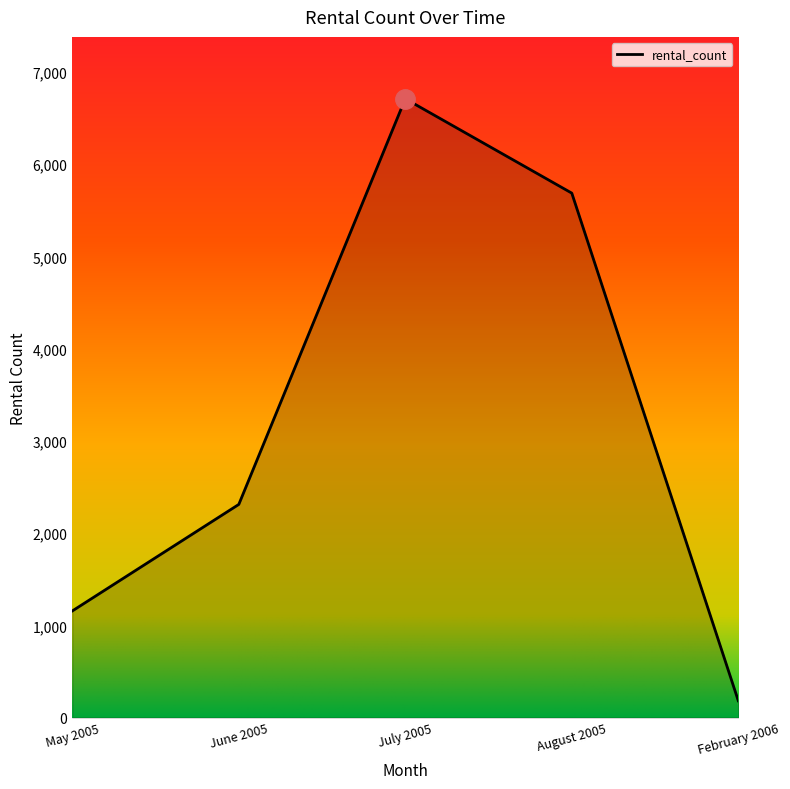

What is the sum of all values?

16044